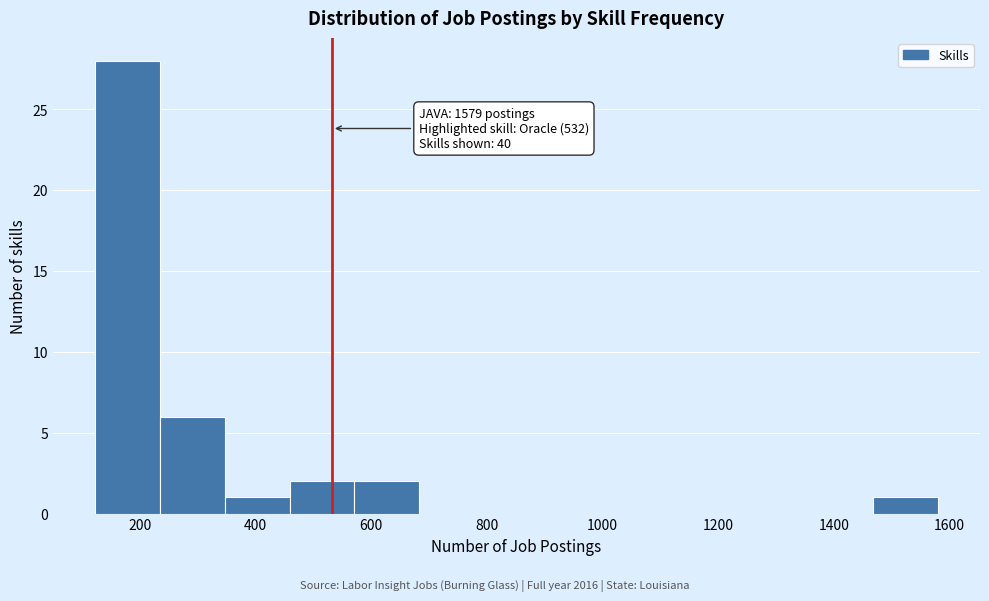

Which range on the x-axis has the tallest bar?

120 to 240